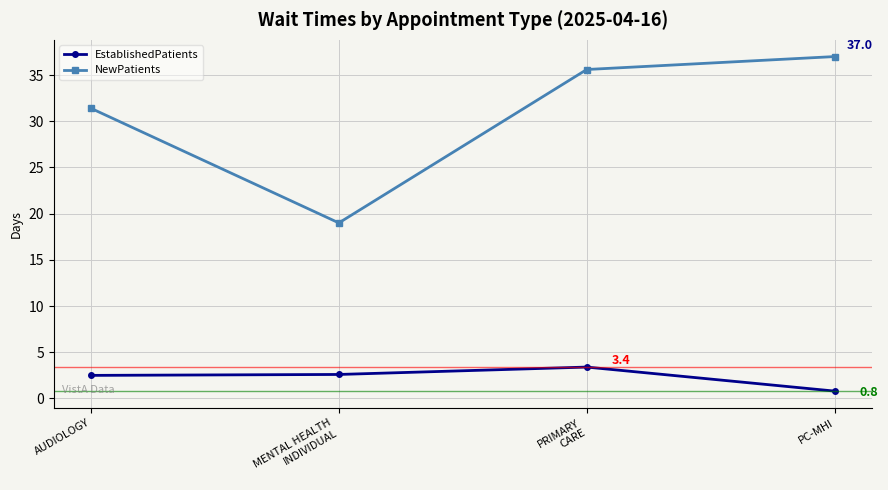

True or false: EstablishedPatients and NewPatients cross at least once.

False